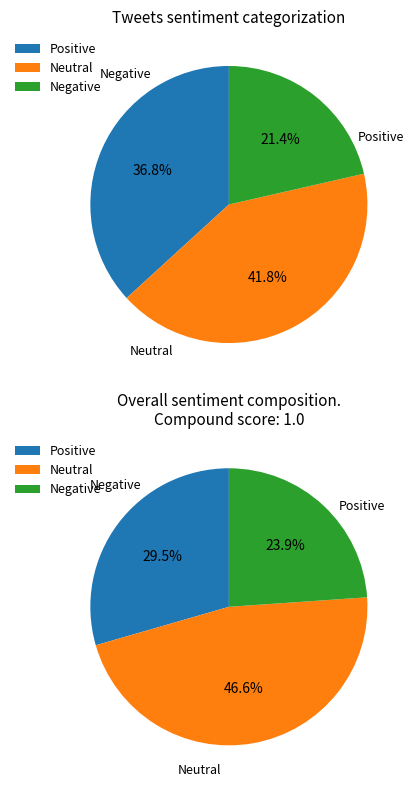

The 1 slice represents 33% of the pie. True or false?

False